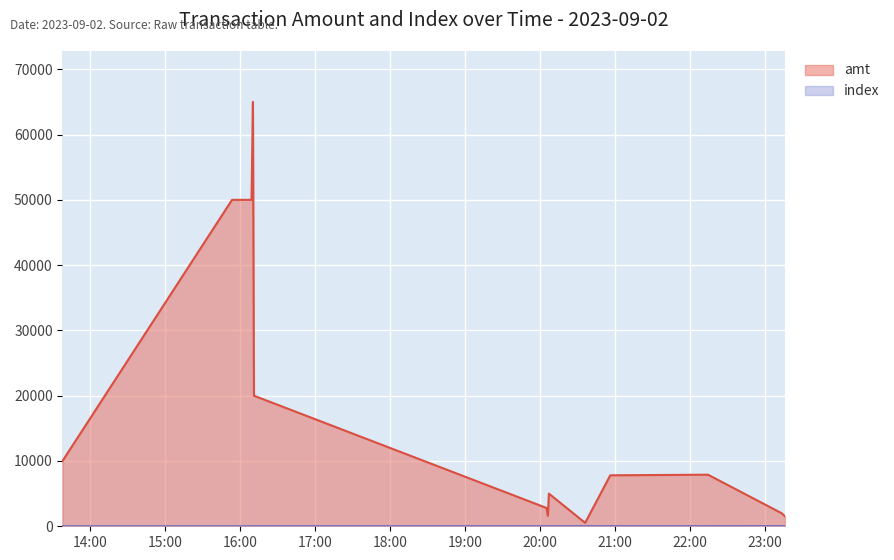

What is the label of the 11th point from the right?

2023-09-02 16:10:12